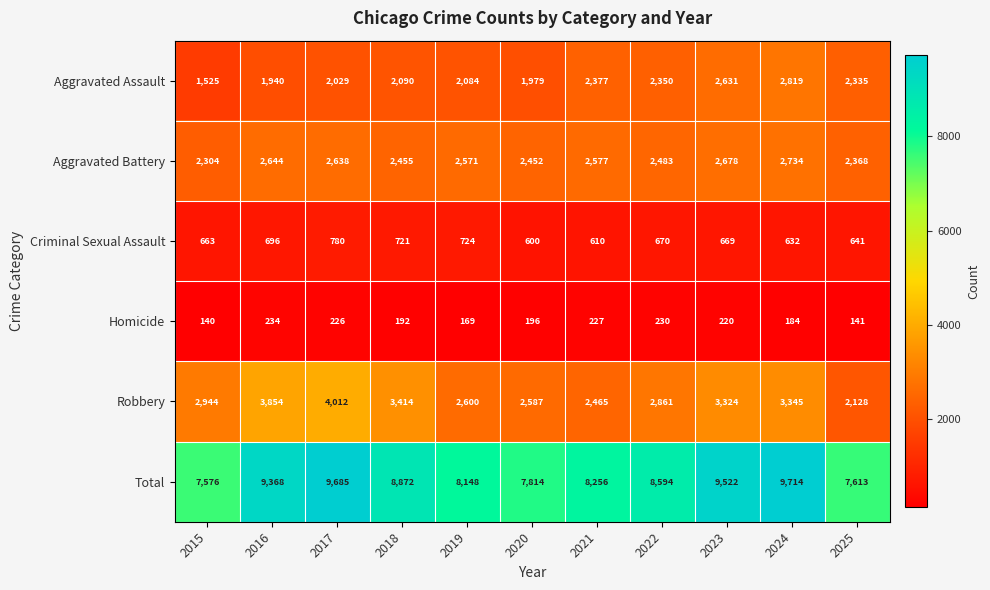

What is the difference between the Total values at 2016 and 2022?

774